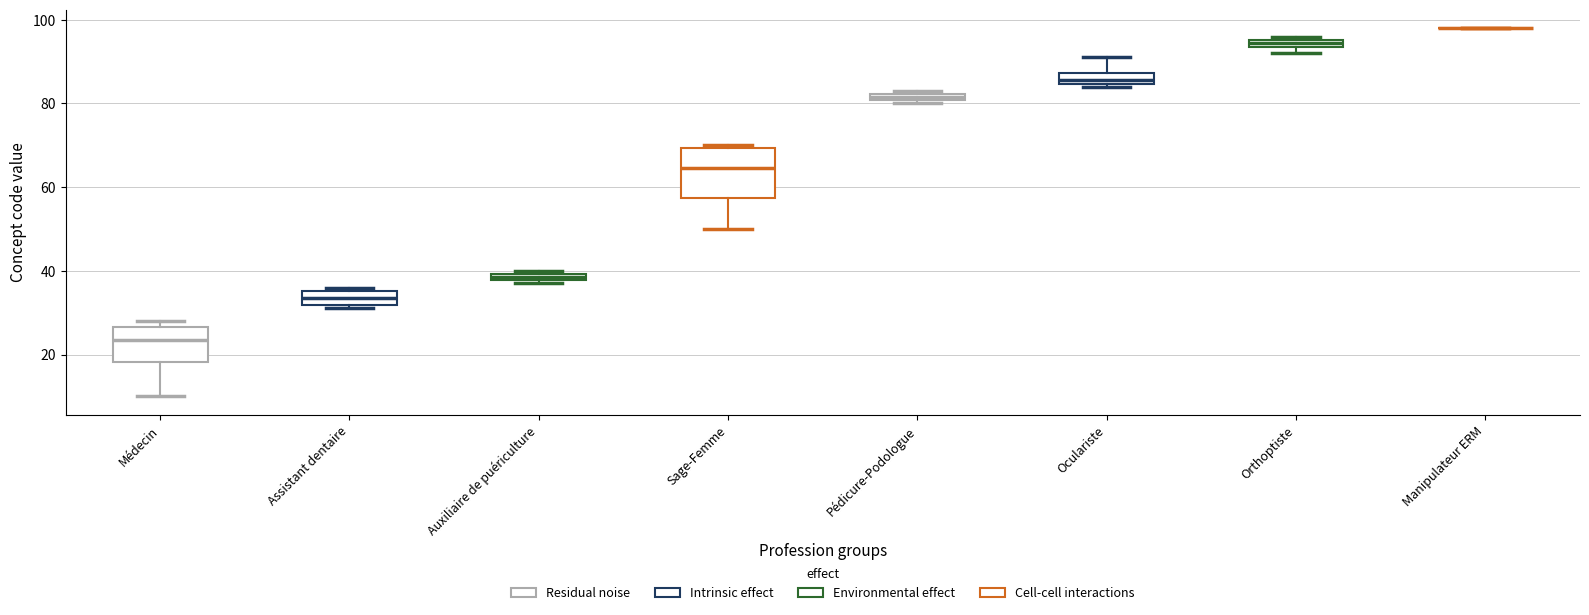

Which box is the tallest, from its lower edge to its upper edge?

Sage-Femme